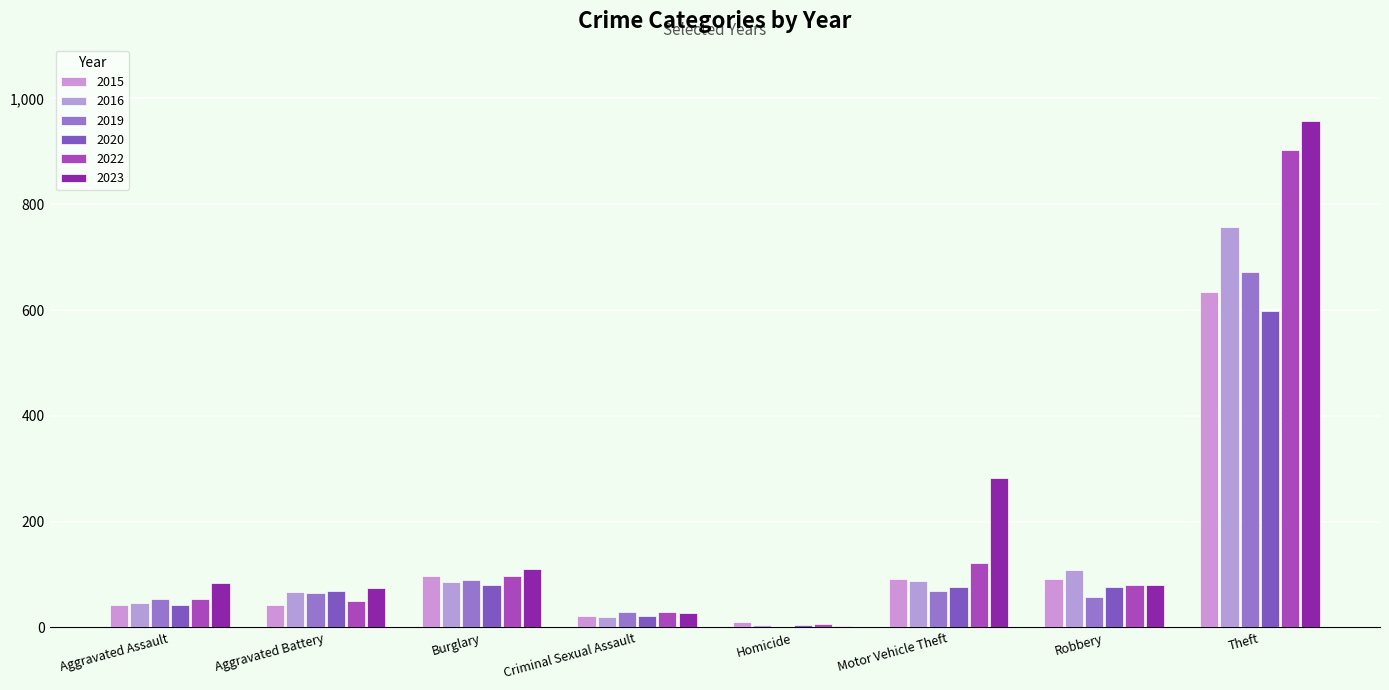

At how many categories does at least one series exceed 879?

1